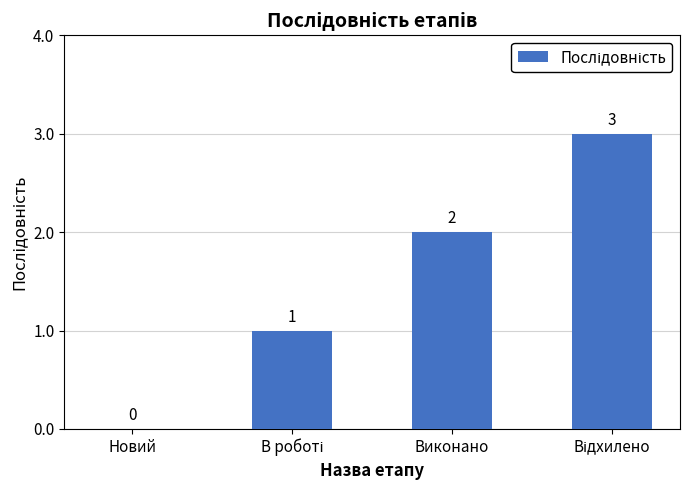

What is the maximum value shown in the chart?

3